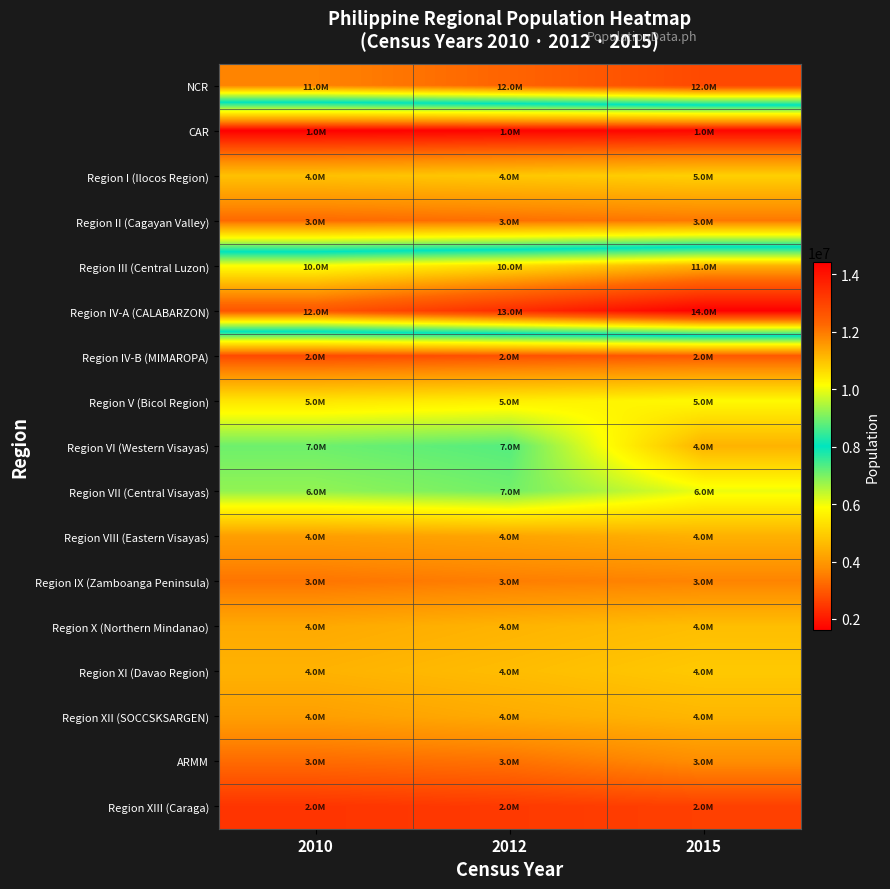

What is the total value across all series at 2010?

92335113